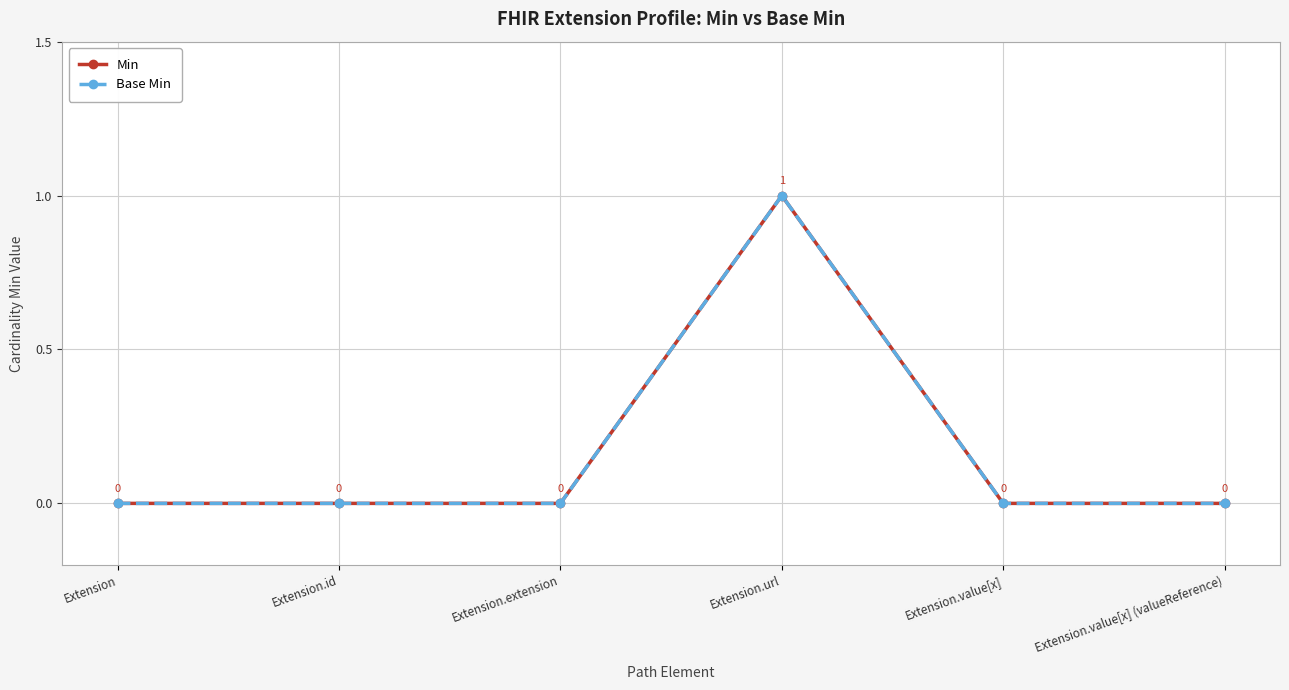

What is the difference between the maximum and minimum values in the Min series?

1